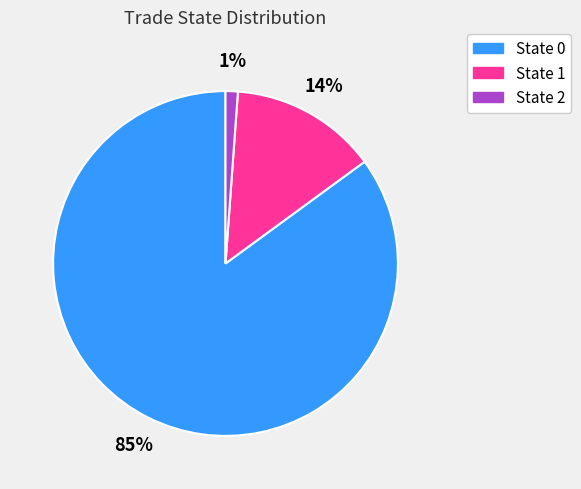

Is there any slice that represents more than half of the pie?

Yes